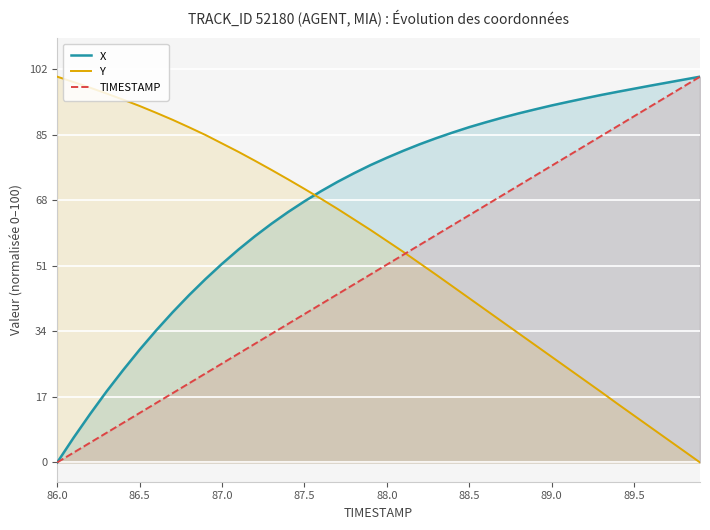

The value of TIMESTAMP at 89.5 is 89.7. True or false?

True